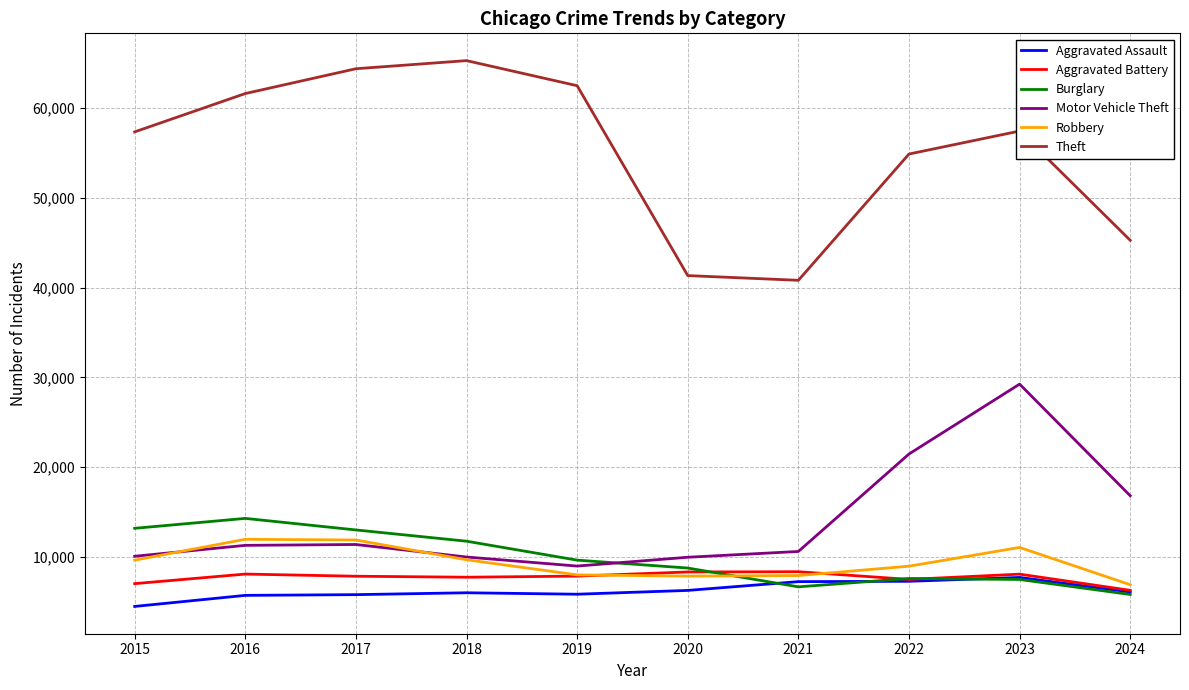

At which label does Theft first exceed 57444?

2016